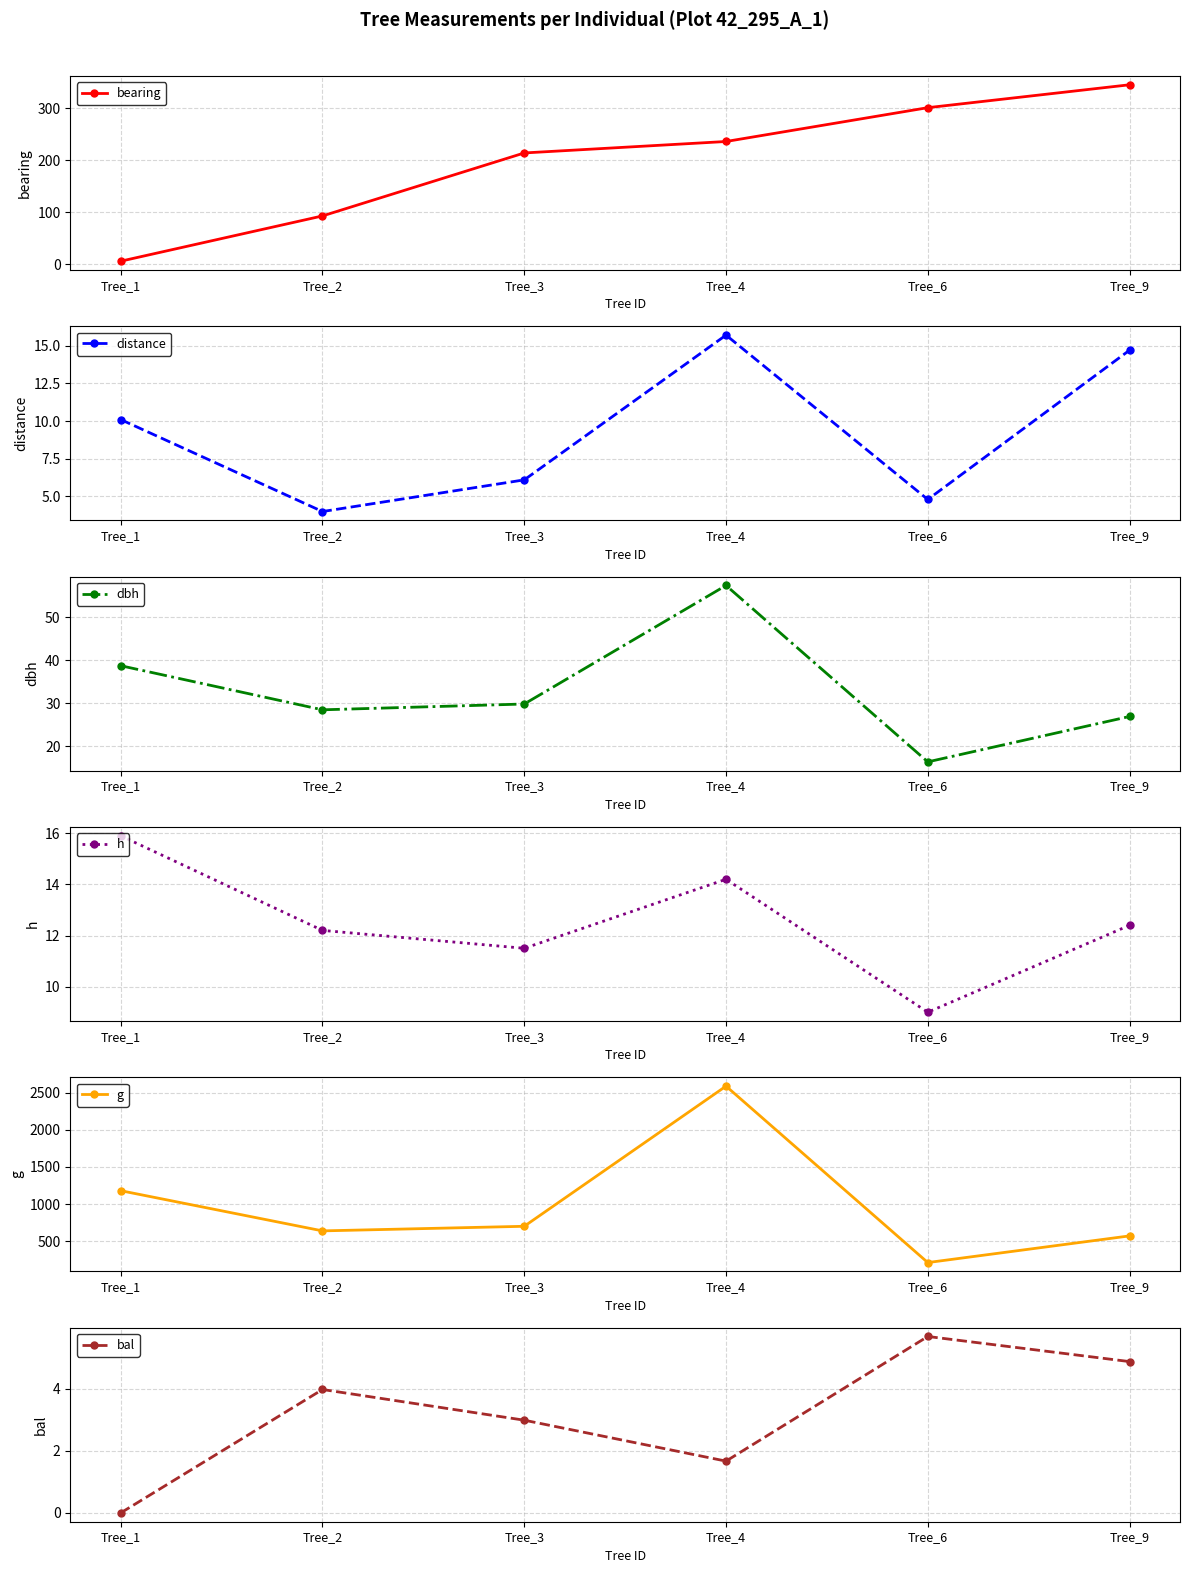

Which category has the highest value in the g series?

Tree_4